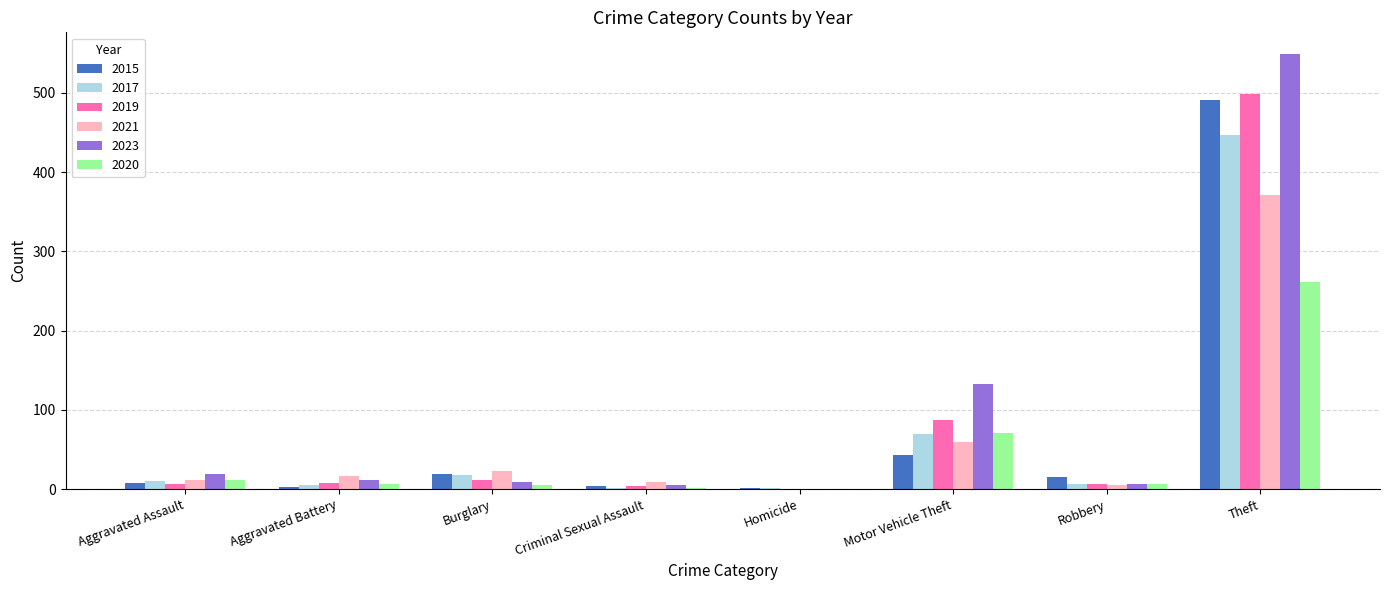

What is the sum of all 2020 values?

361